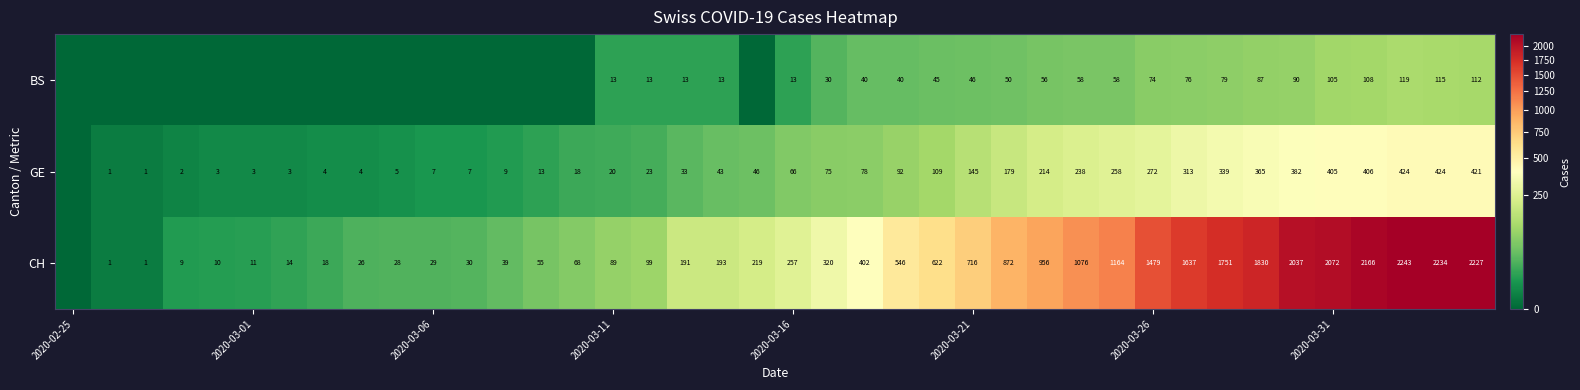

What is the total value across all series at 2020-03-31?

2582